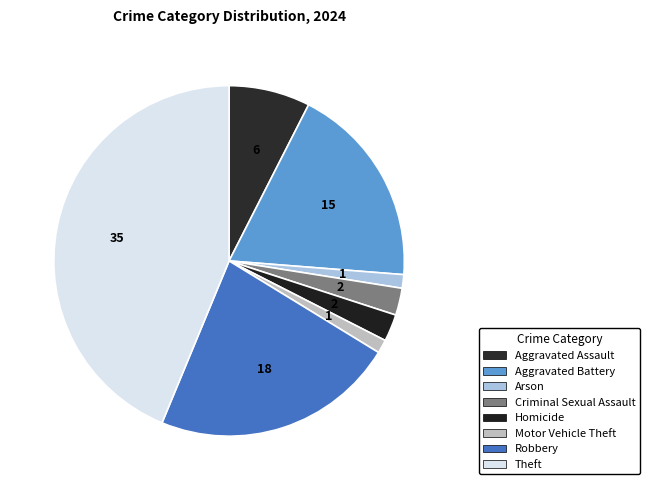

Rank the categories by value from highest to lowest.

Theft, Robbery, Aggravated Battery, Aggravated Assault, Criminal Sexual Assault, Homicide, Arson, Motor Vehicle Theft